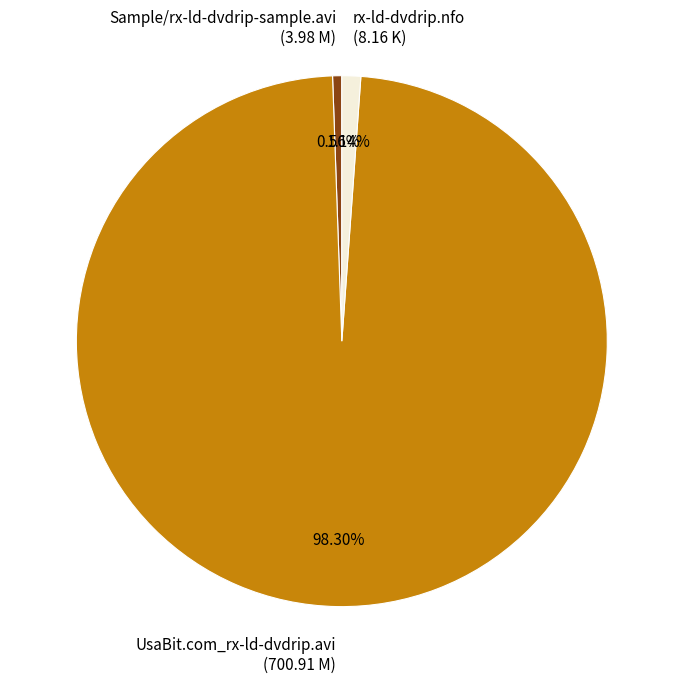

Which has a higher value, UsaBit.com_rx-ld-dvdrip.avi or Sample/rx-ld-dvdrip-sample.avi?

UsaBit.com_rx-ld-dvdrip.avi